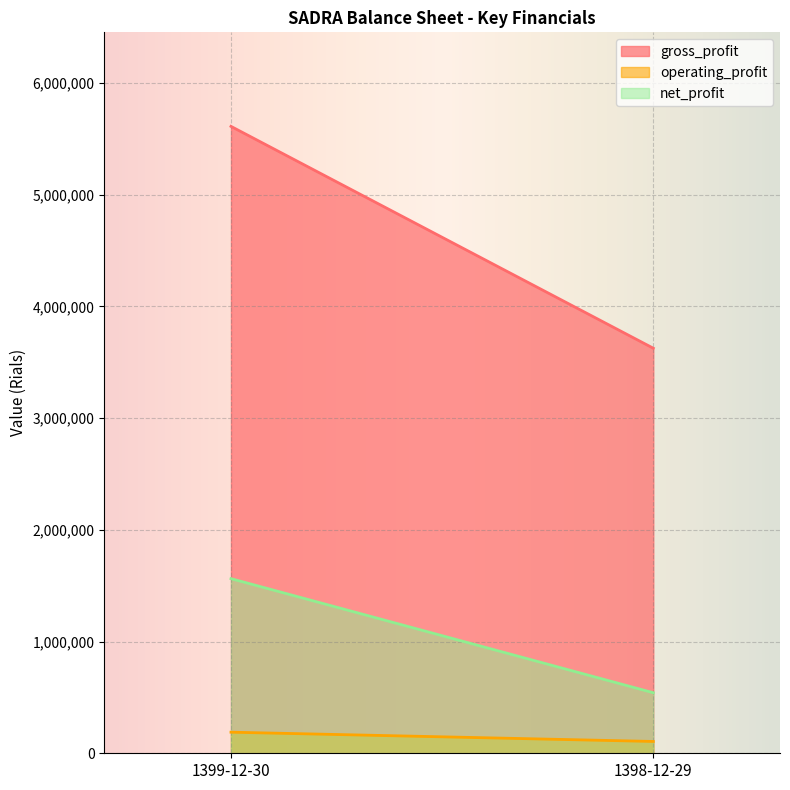

What is the difference between the gross_profit values at 1399-12-30 and 1398-12-29?

1985820